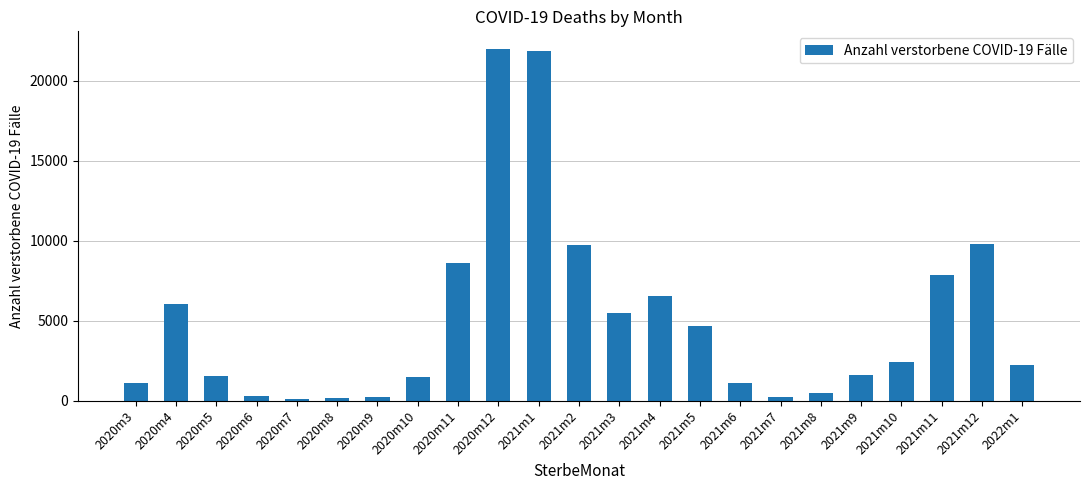

Are the bars grouped side by side (vs. stacked)?

No